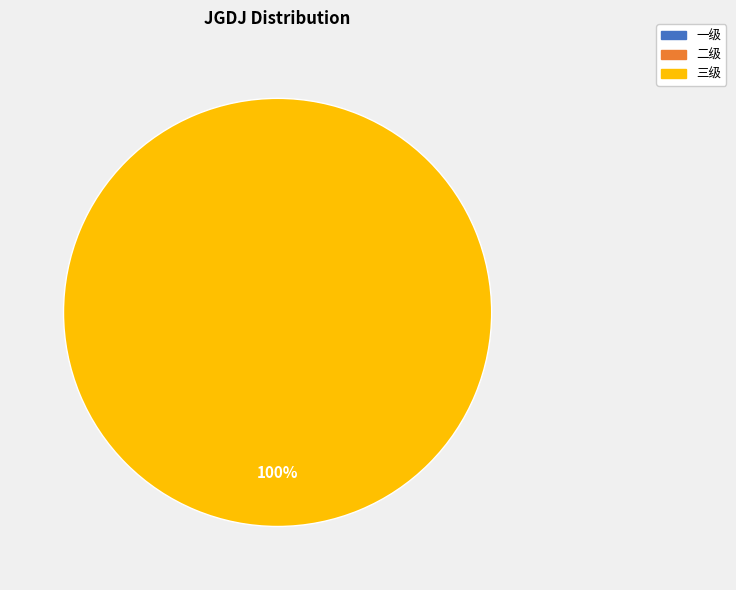

Combined, what portion of the pie is 三级 and 一级?

100.0%